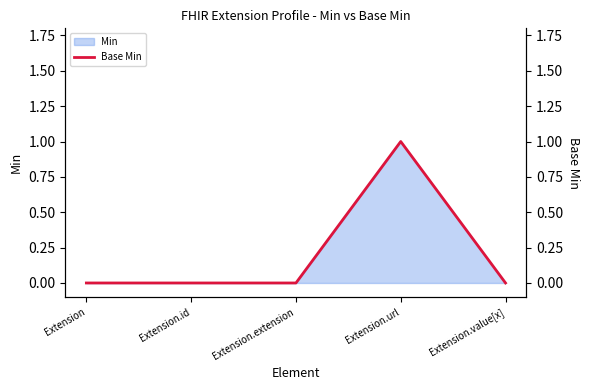

Does the chart have visible grid lines?

No